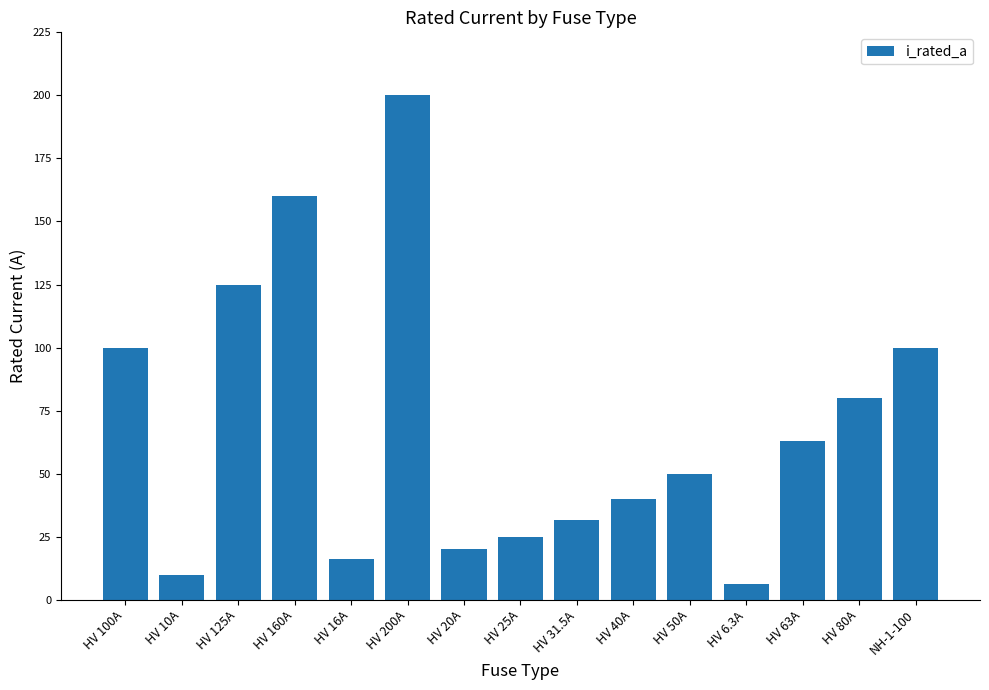

Is it true that the value at HV 31.5A is 12.3?

False